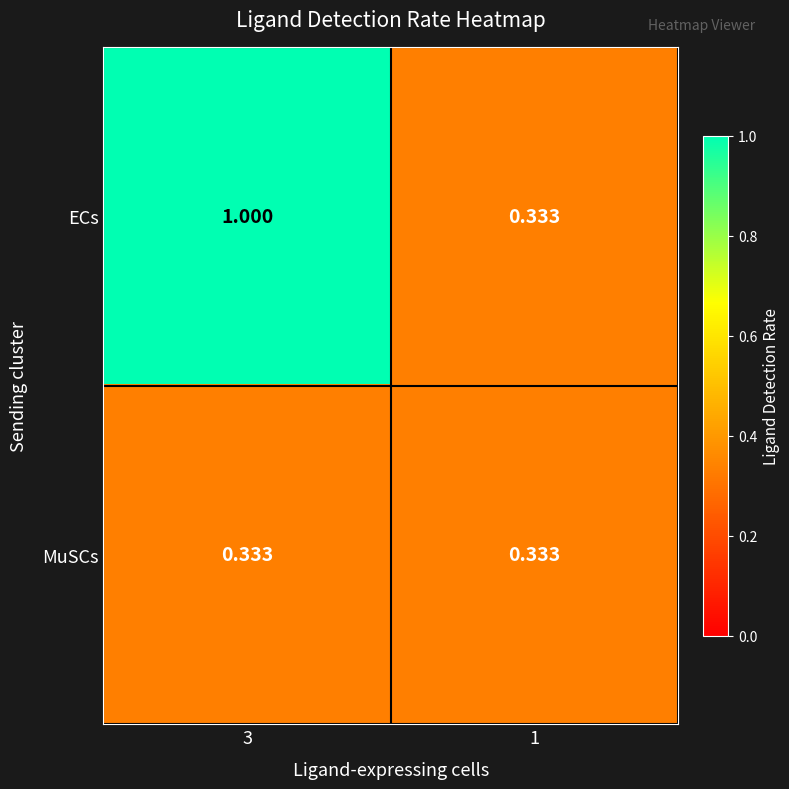

Rank the series by their maximum value, from lowest to highest.

MuSCs, ECs